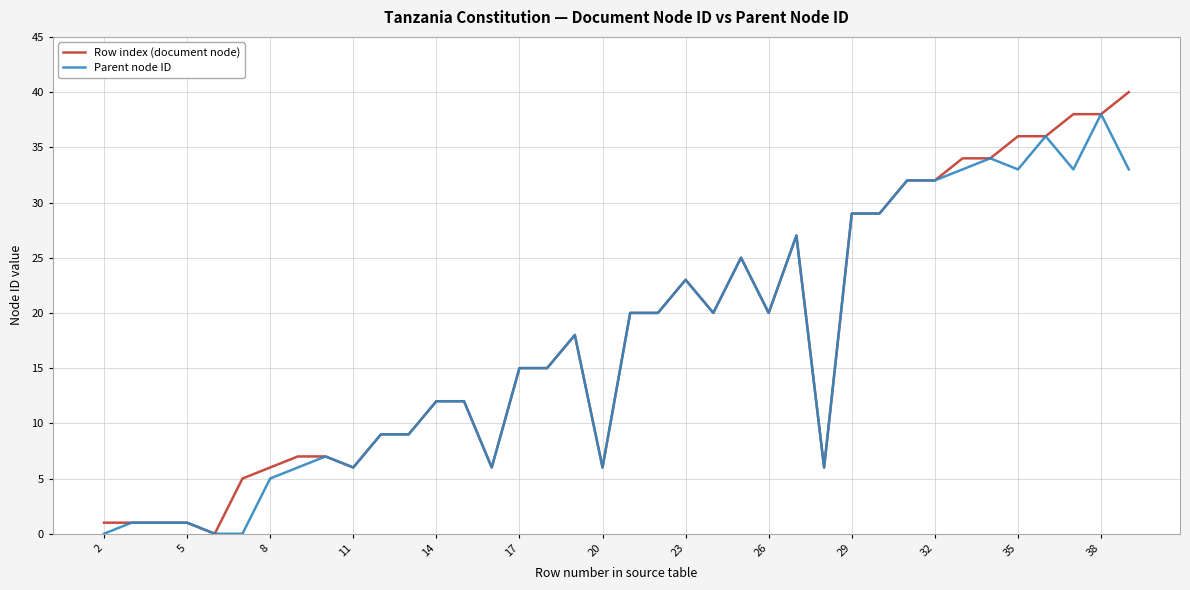

List the series in order of their overall mean, highest first.

Row index (document node), Parent node ID